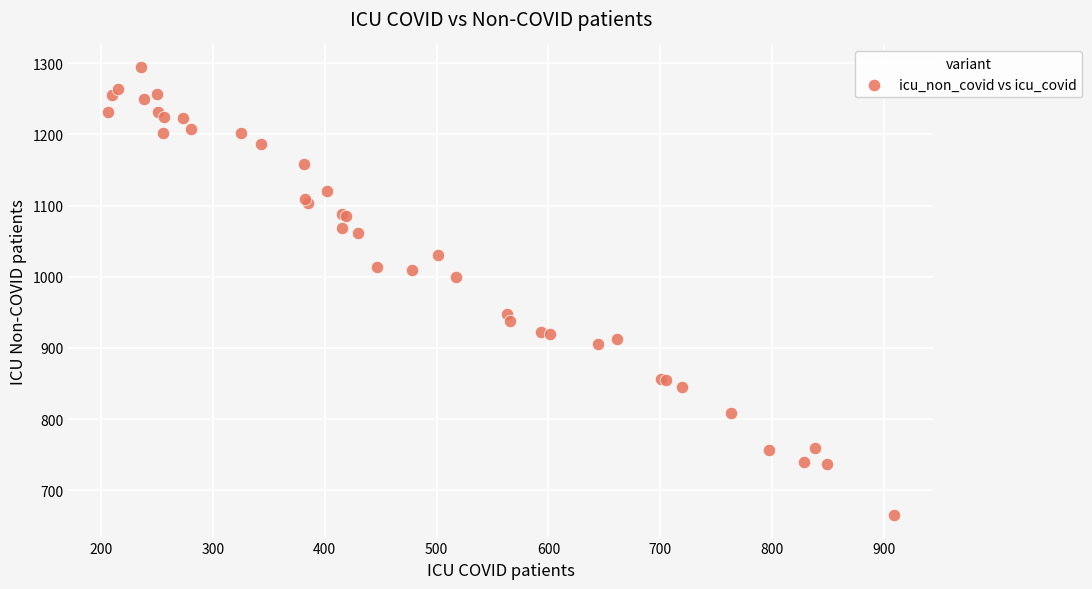

What Y value in the scatter plot is closest to 980?

999